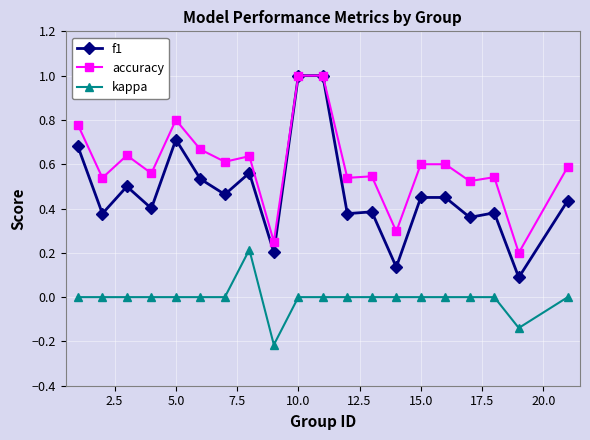

At how many categories does at least one series exceed 0?

20